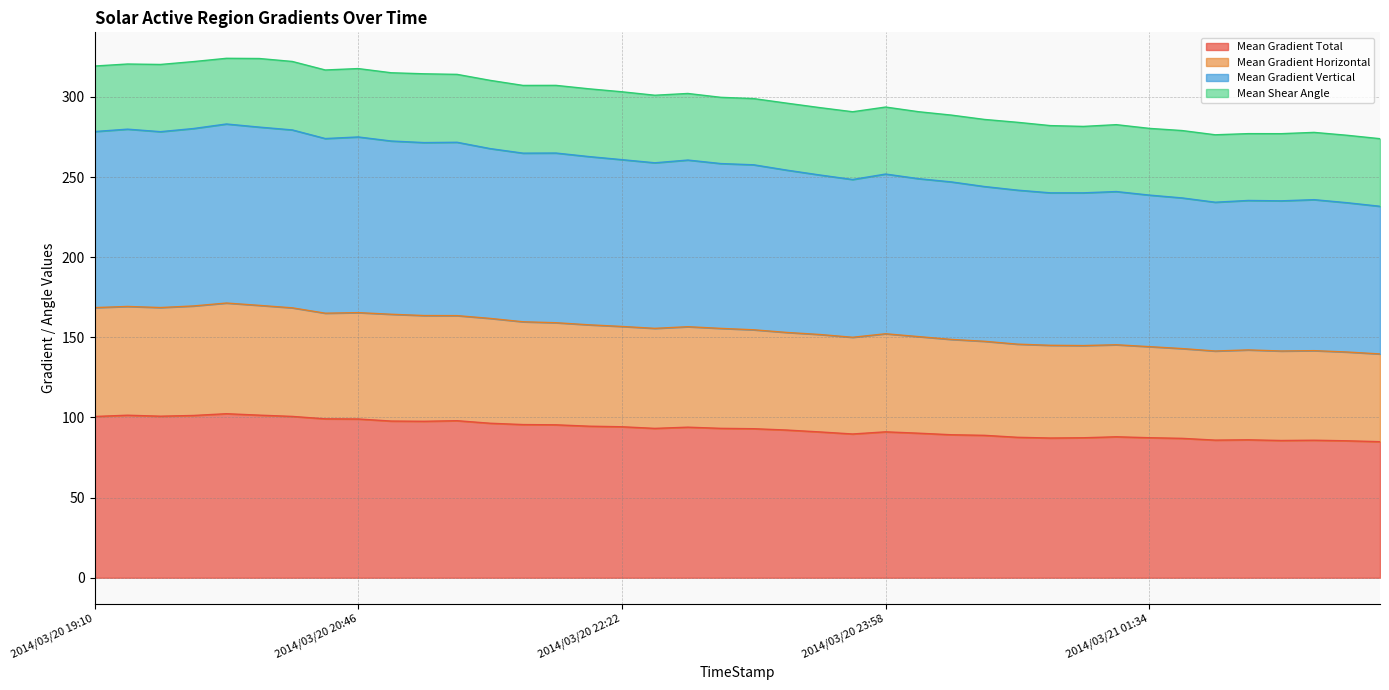

What is the minimum value for Mean Gradient Total?

84.9